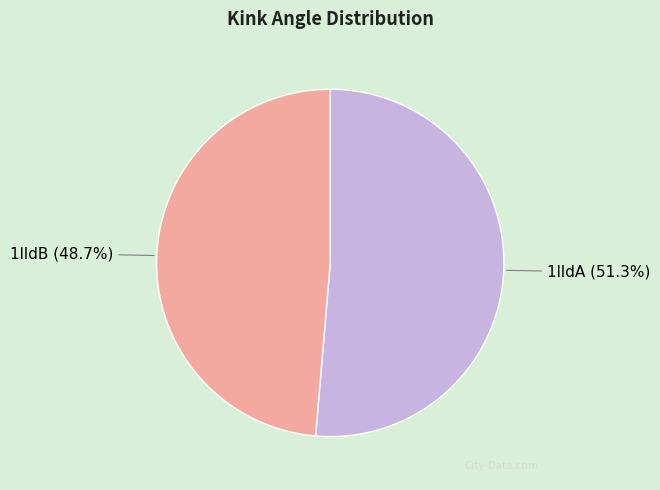

What percentage do 1lldB and 1lldA together represent?

100.0%